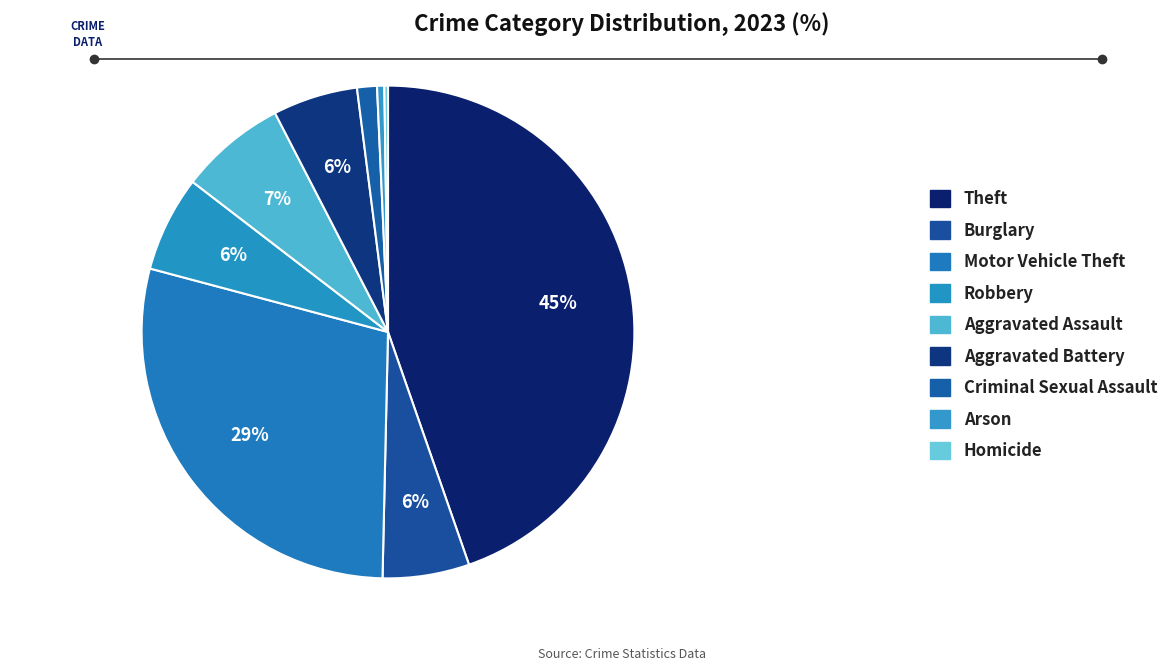

True or false: Aggravated Assault accounts for 1% of the total.

False